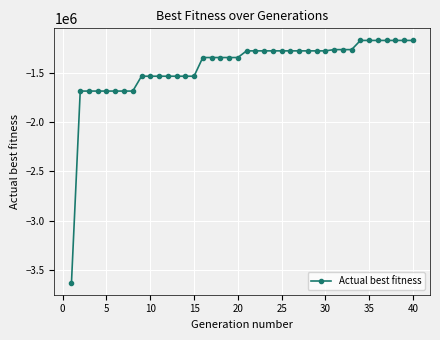

What is the value of the 2nd point from the left?

-1686699